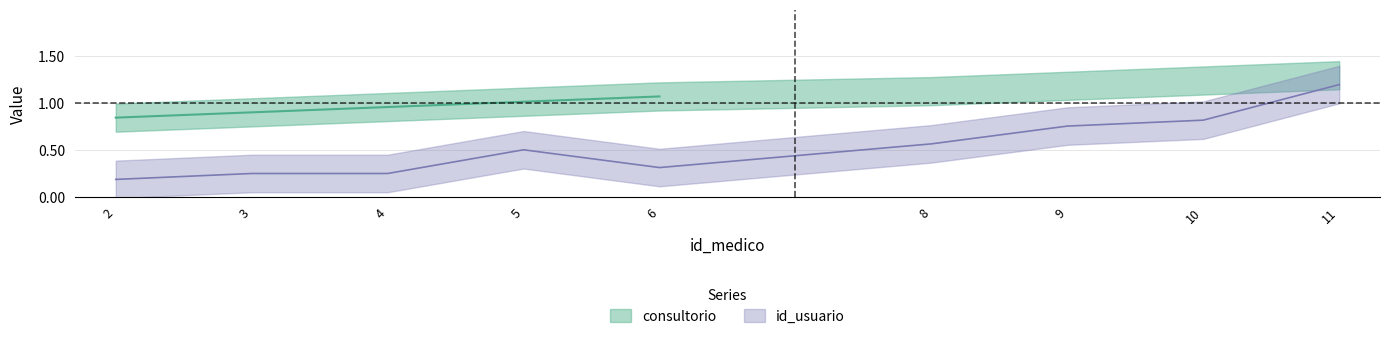

What is the smallest value displayed?

0.2